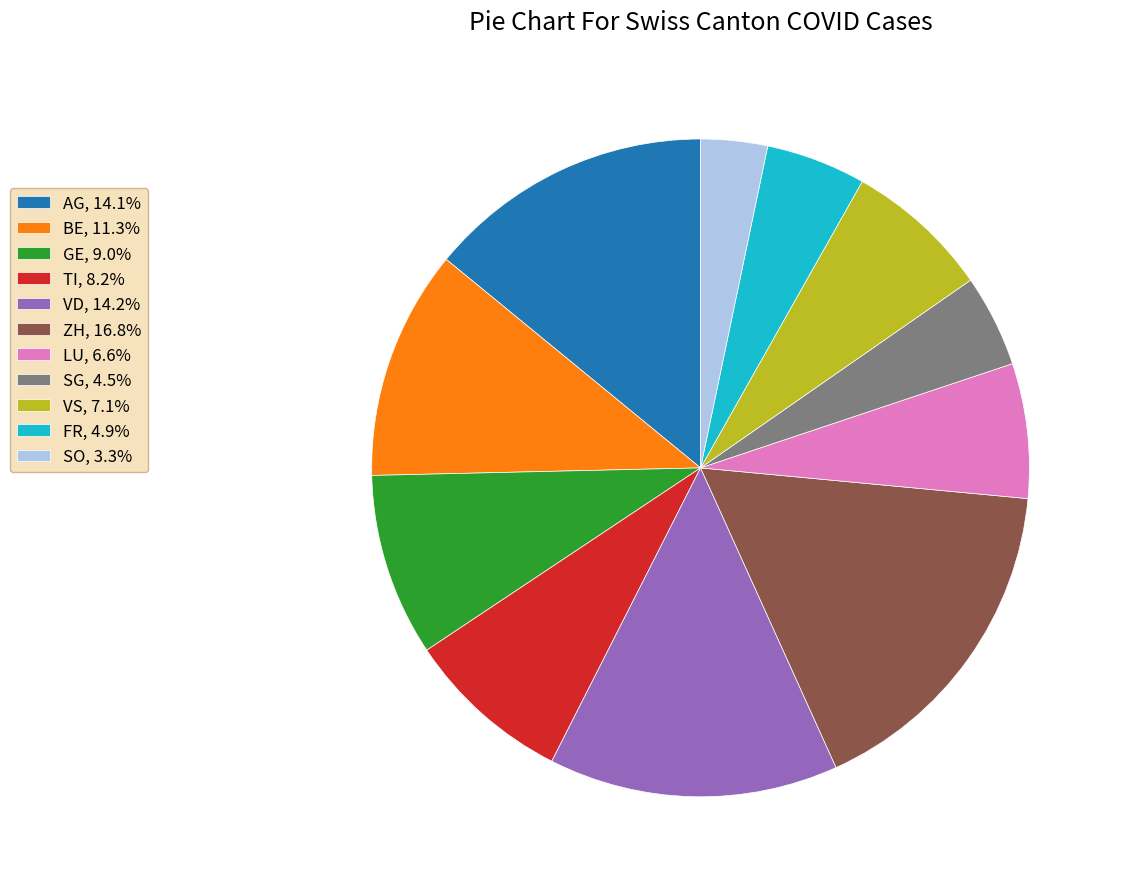

True or false: BE accounts for 5% of the total.

False